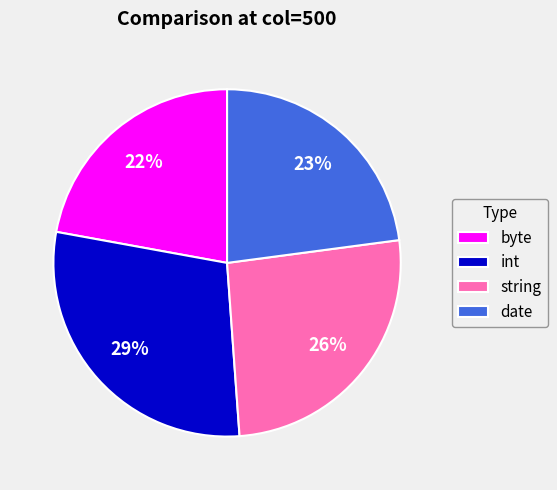

How many segments does this pie chart have?

4